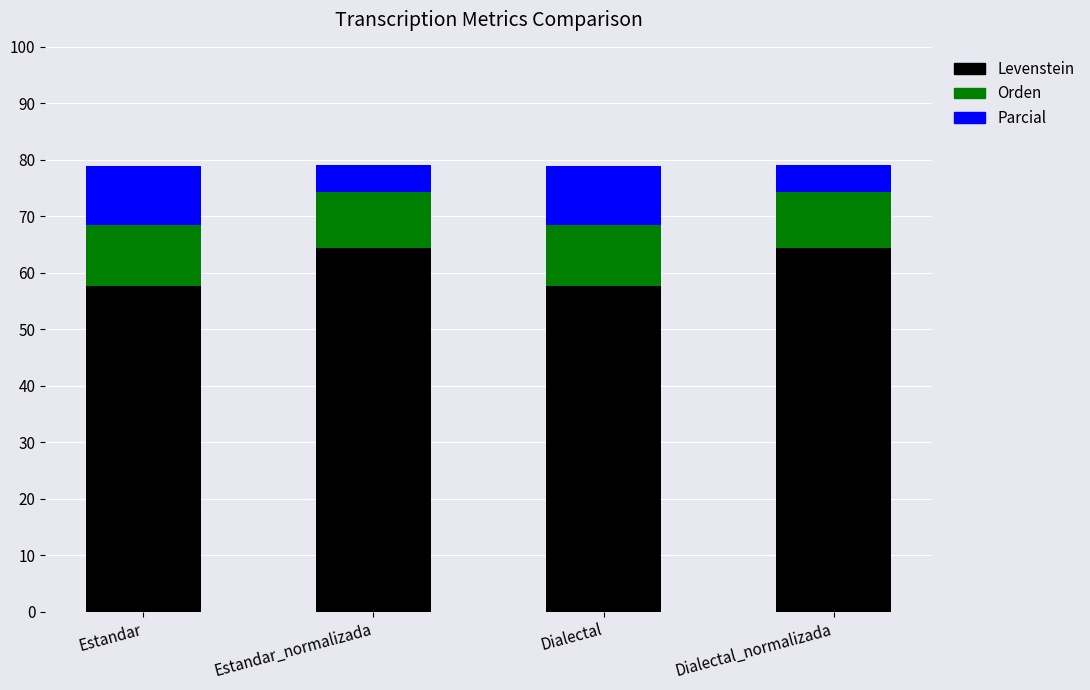

What is the greatest value displayed?

64.4